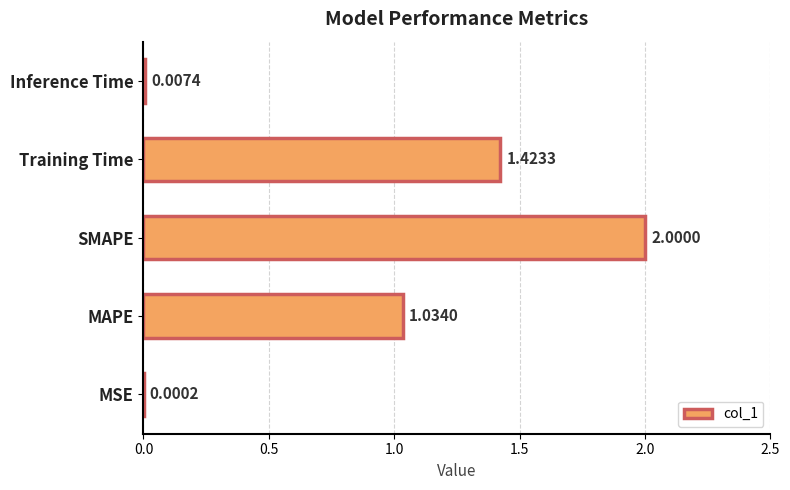

Which has a higher value, SMAPE or MAPE?

SMAPE